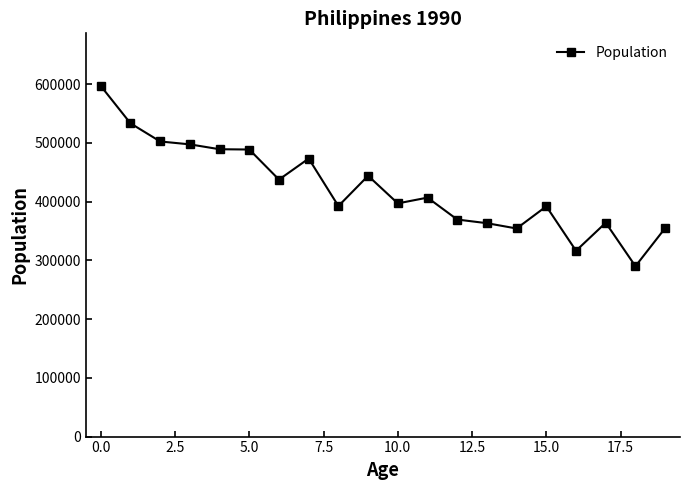

What is the difference between the second highest and second lowest values?

216976.6